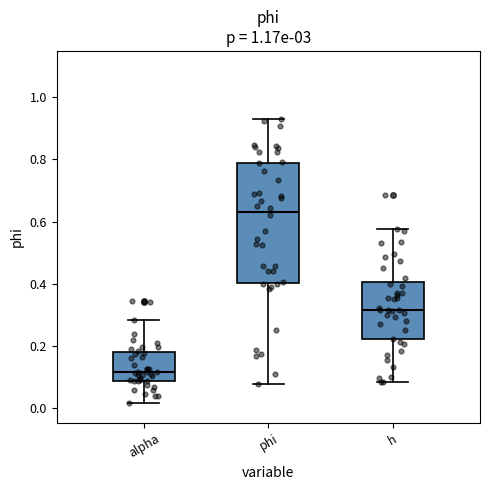

Where does the median line of the box for alpha sit on the y-axis? The values are not printed on the chart, so give them approximately, as read against the axis.

0.12